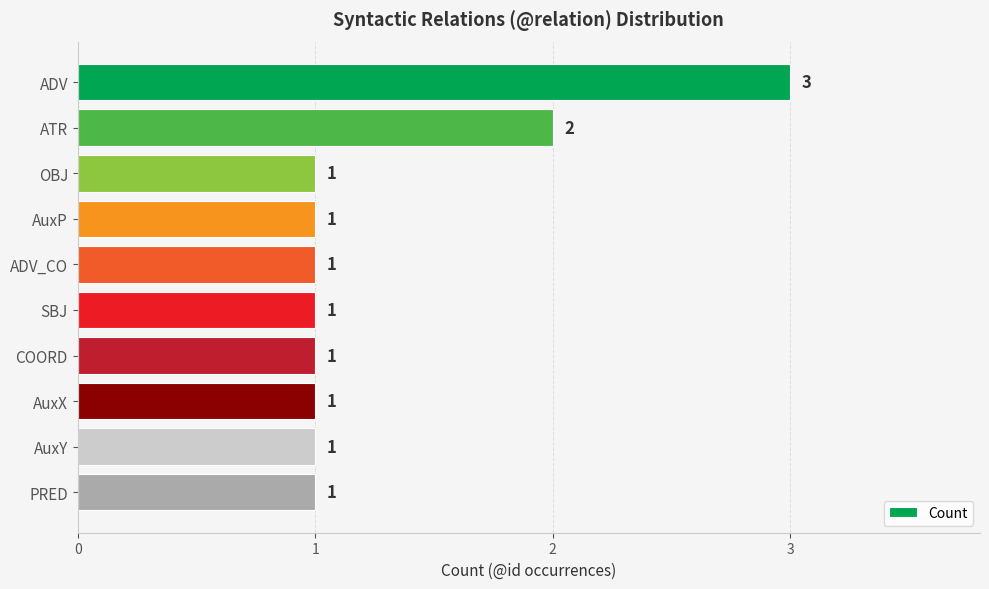

Does the chart contain any negative values?

No